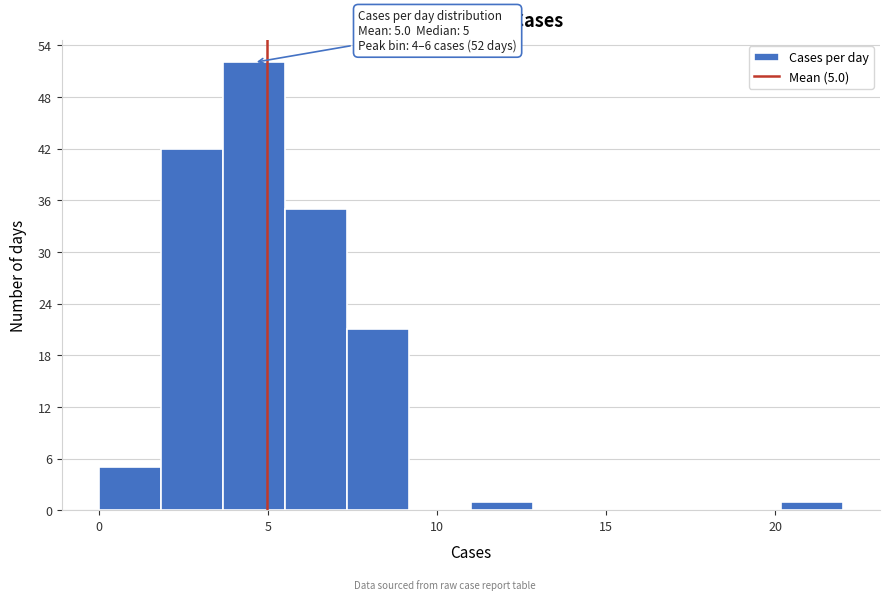

Around what value on the x-axis is the tallest bar? Give the approximate position of its centre, as read against the axis.

4.5